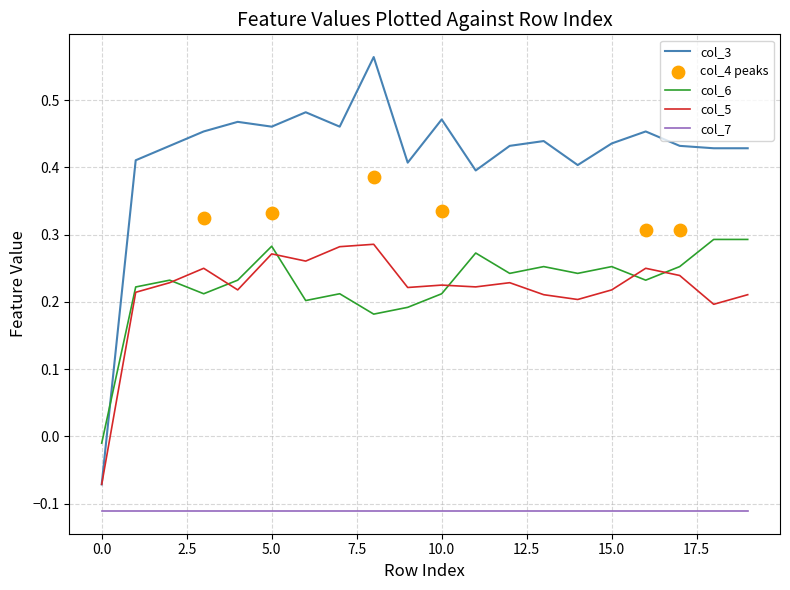

At how many categories does at least one series exceed 0?

19